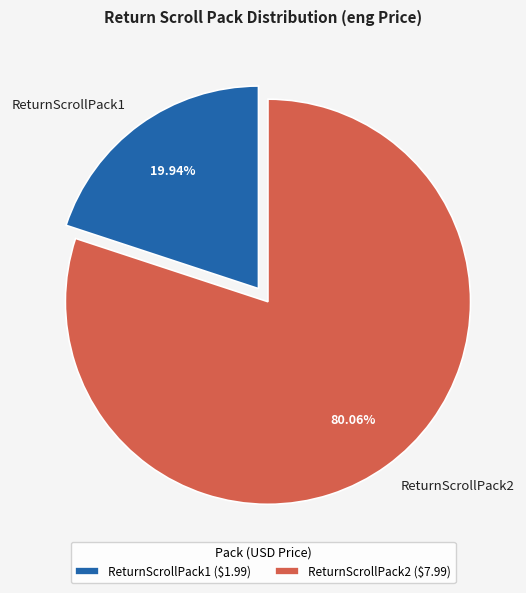

Do ReturnScrollPack1 and ReturnScrollPack2 together represent more than half of the pie?

Yes